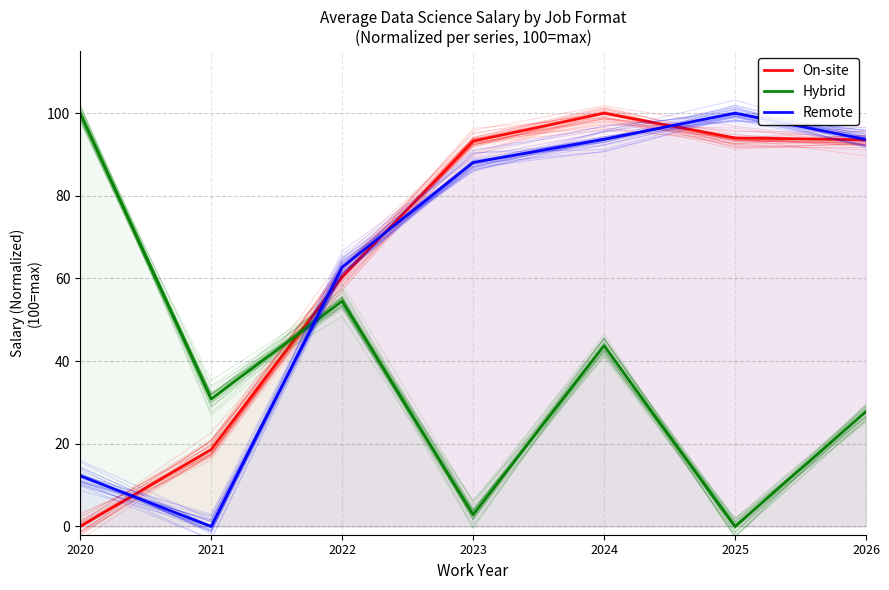

True or false: Remote has a value of 62.7 at 2022.

True